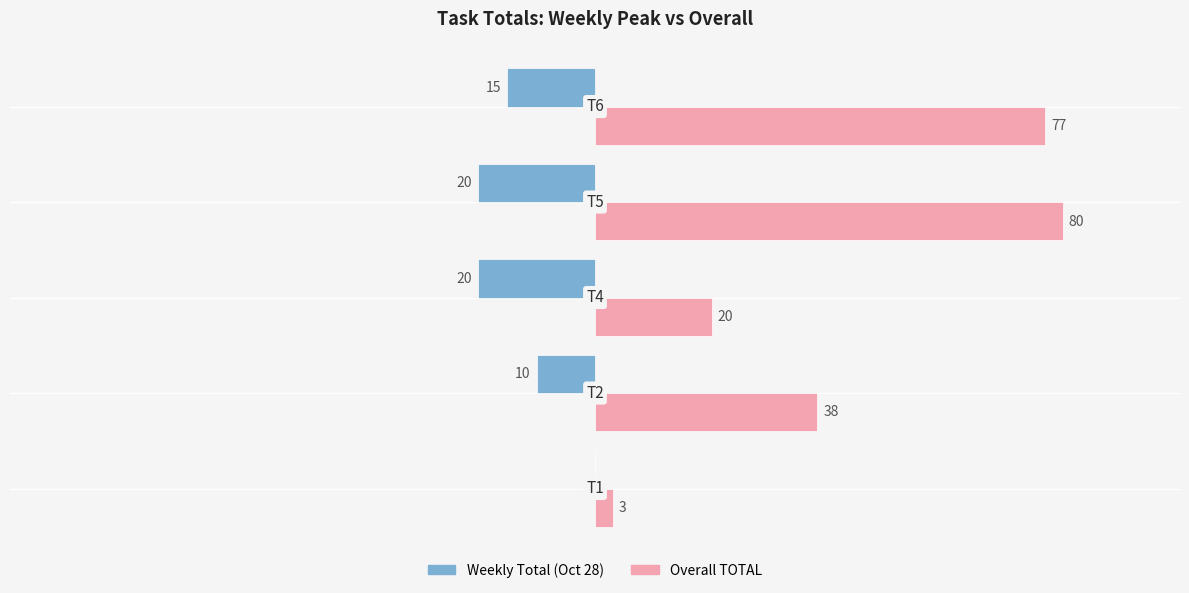

Which series has the largest total across all categories?

Overall TOTAL